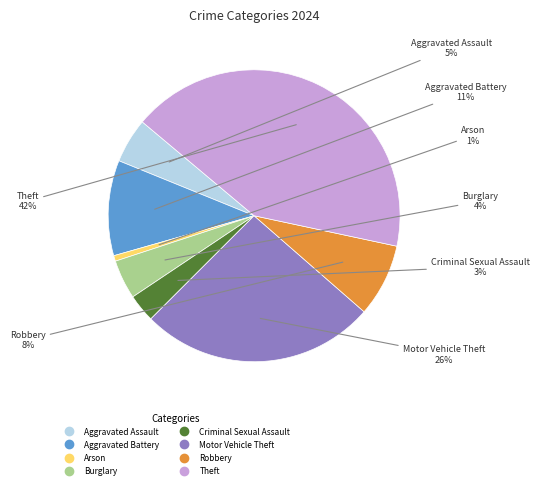

What percentage is the Motor Vehicle Theft slice, to the nearest percent?

26%